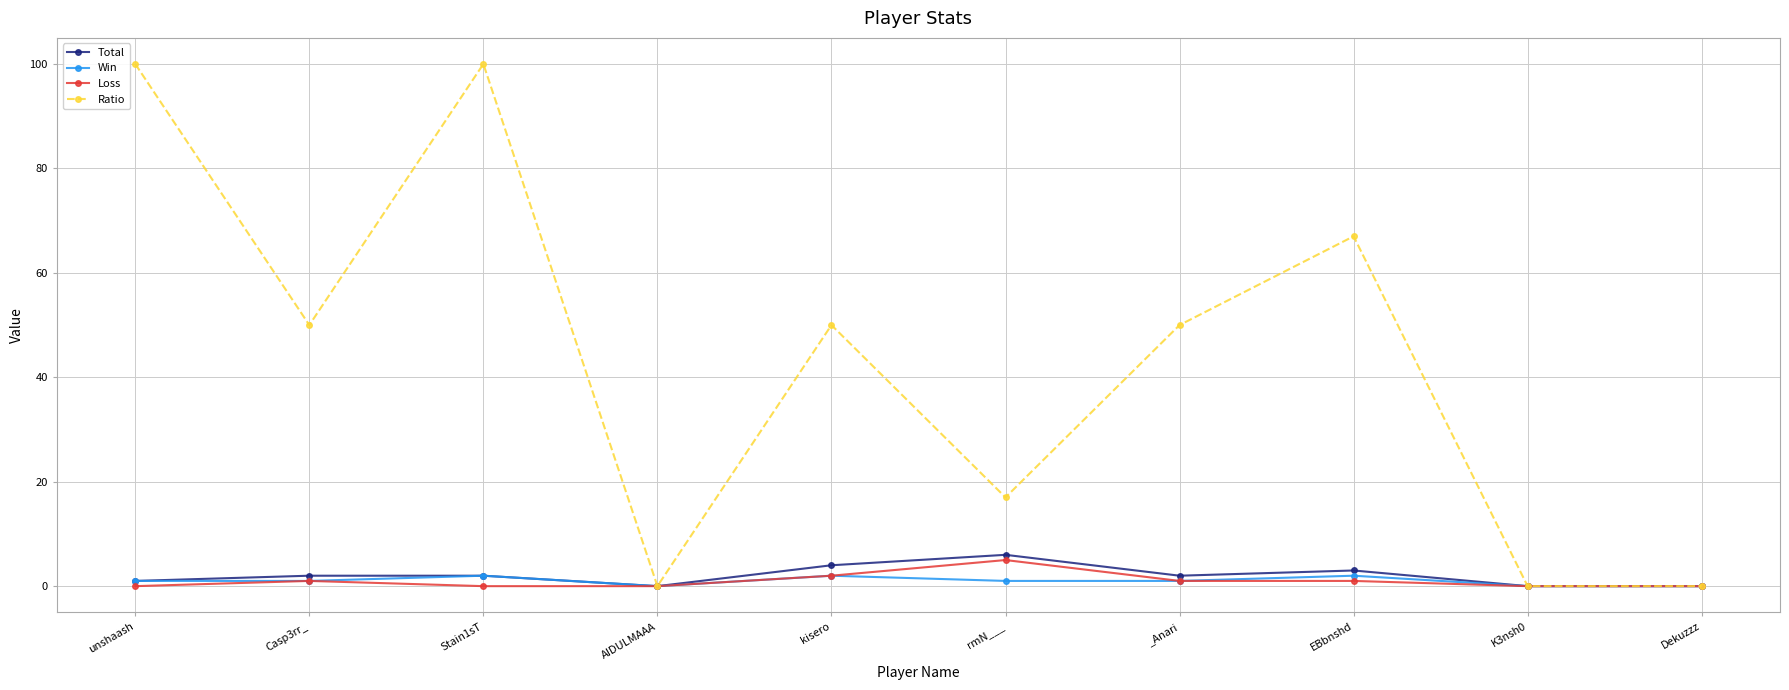

What is the maximum value shown in the chart?

100